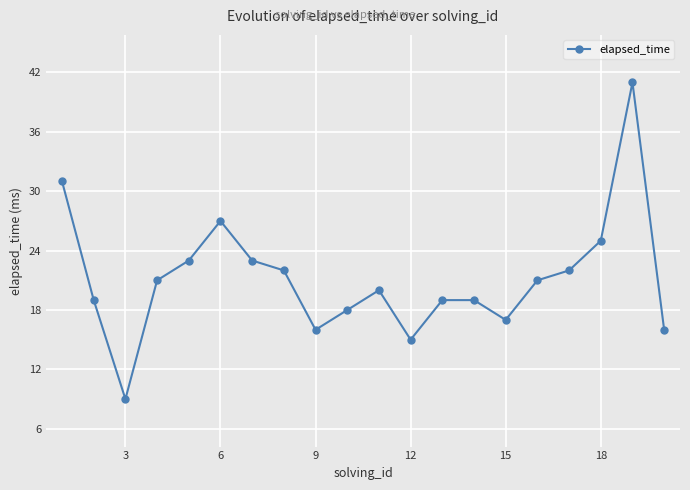

What is the minimum value shown in the chart?

9